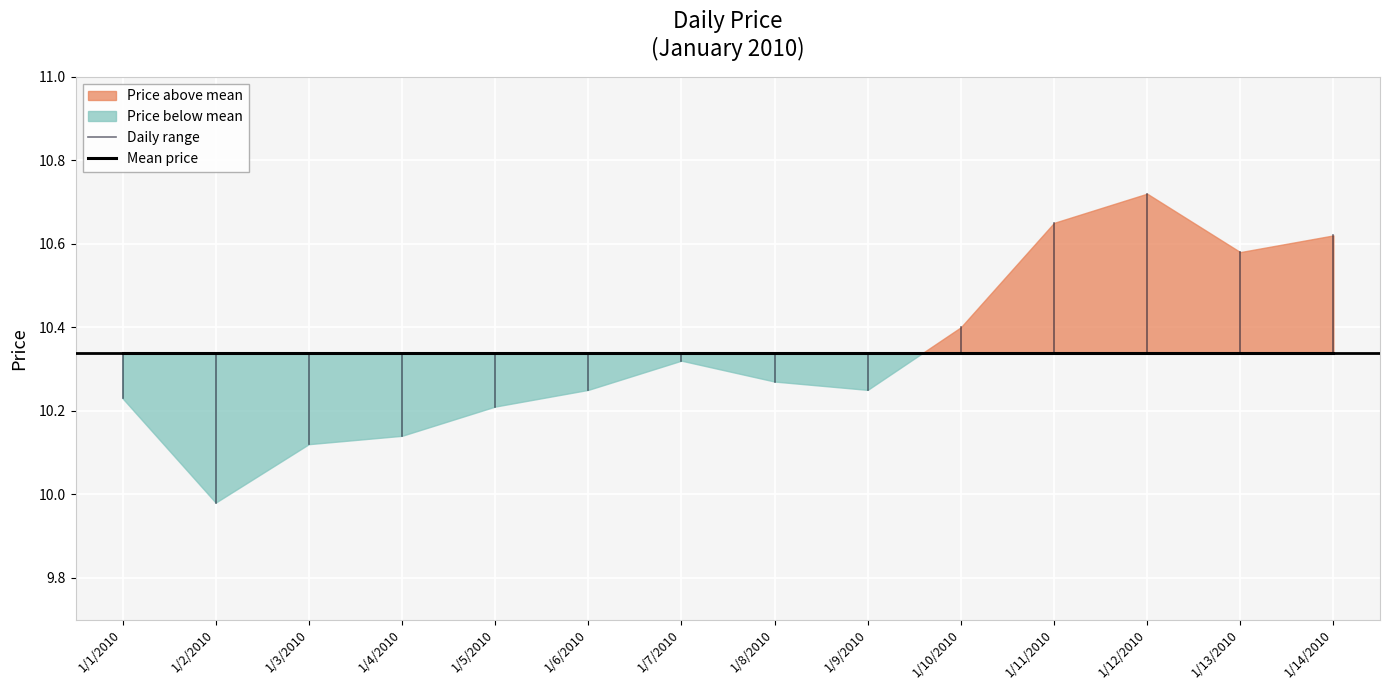

What position from the right is 1/3/2010?

12